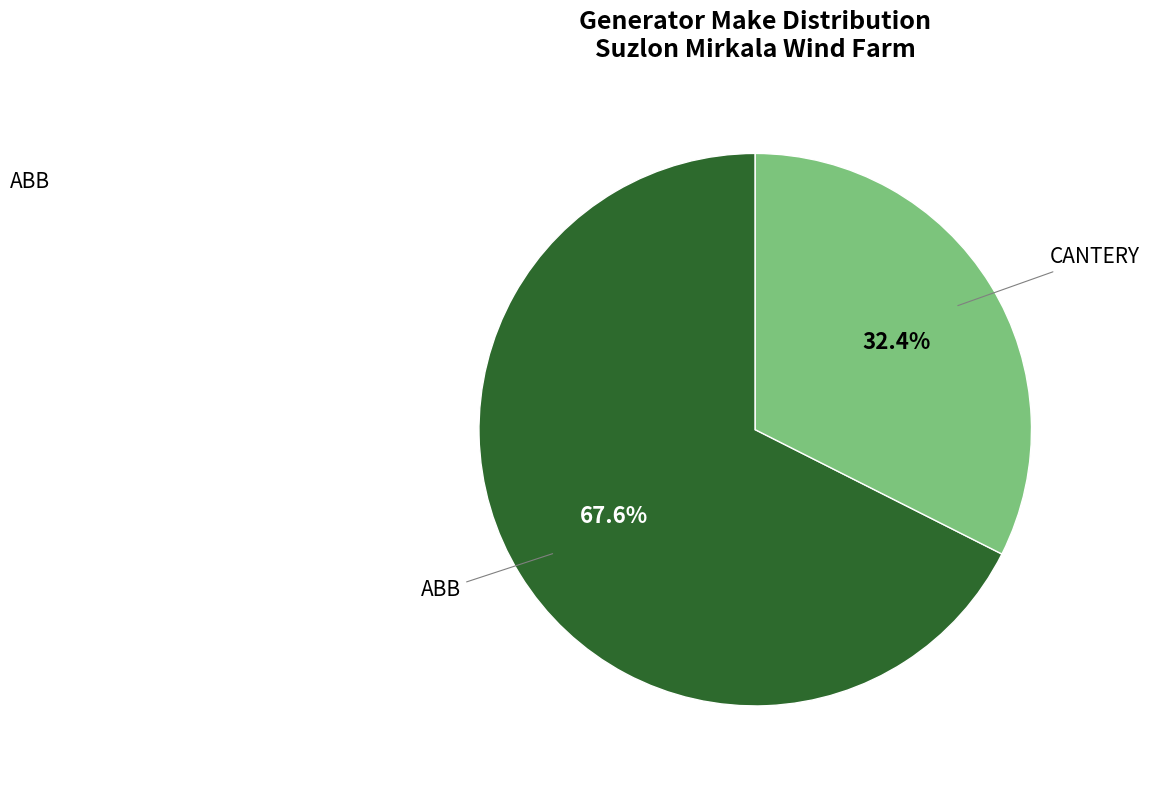

To the nearest percent, what is the average slice percentage?

50%